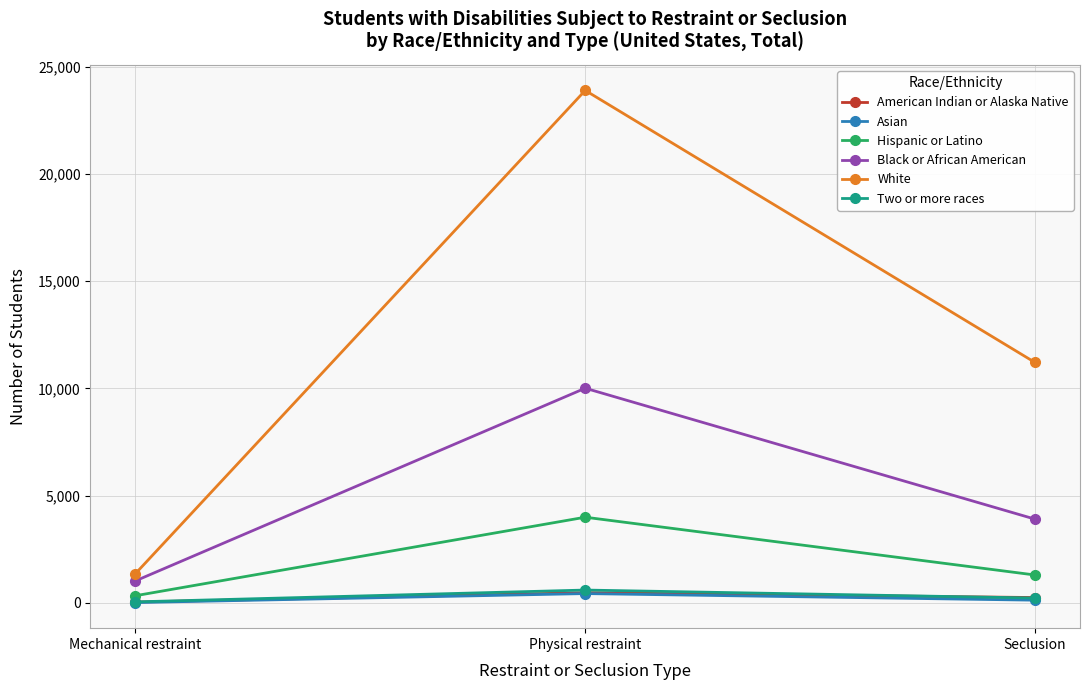

What is the difference between the highest and lowest values at Mechanical restraint?

1349